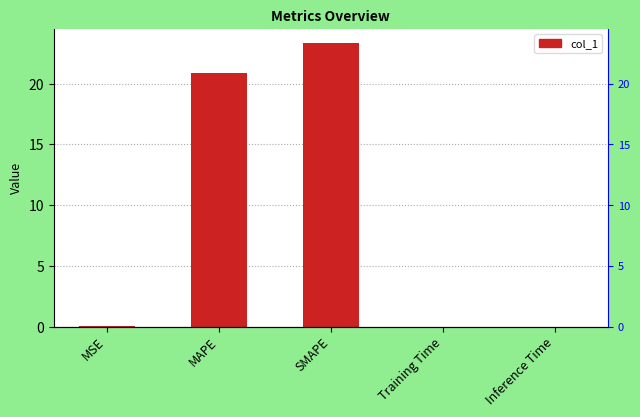

What is the label of the 2nd bar from the left?

MAPE